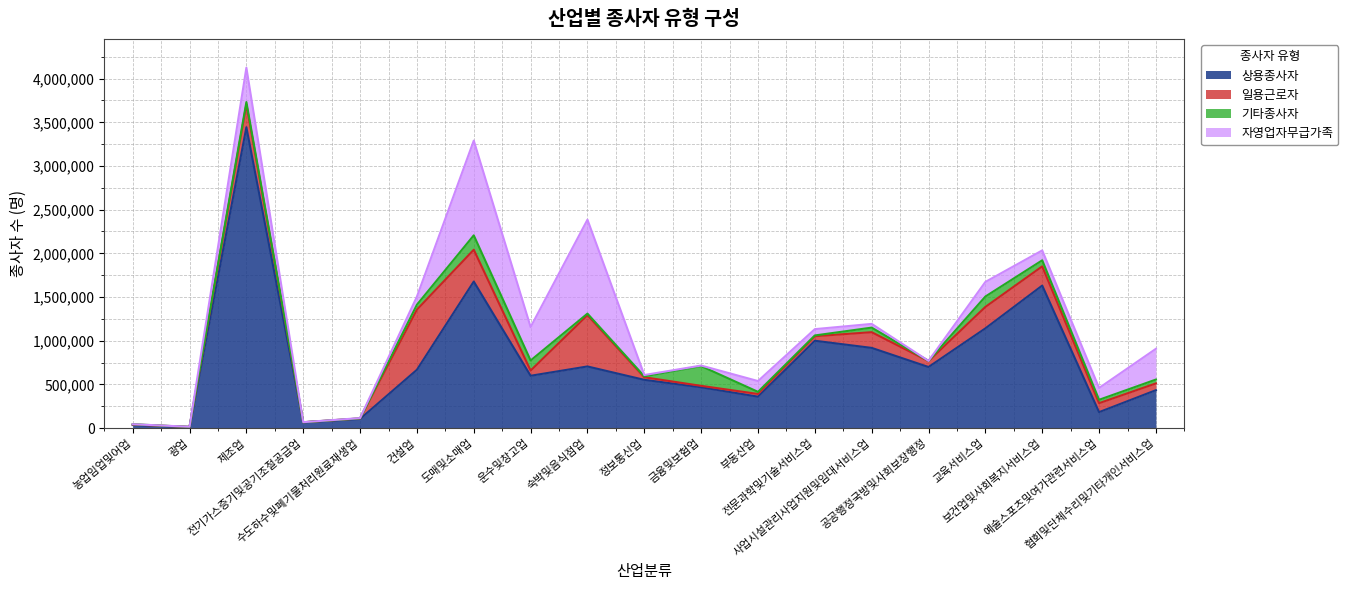

Does the chart display data point markers on the line(s)?

No